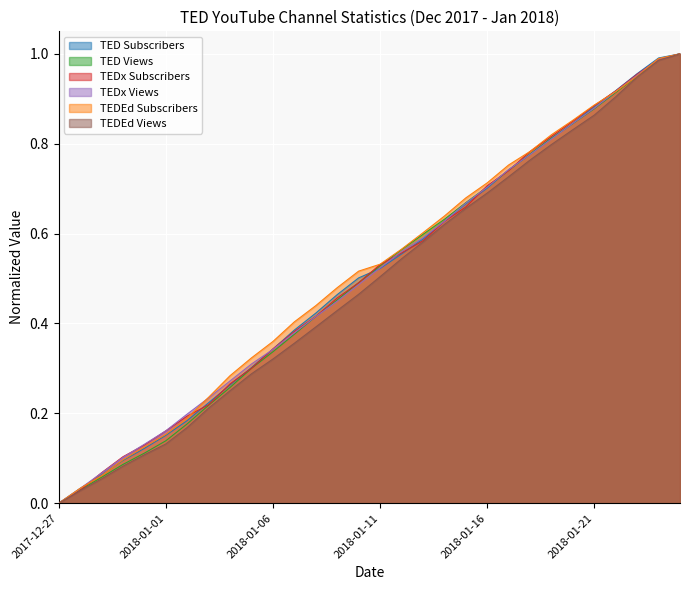

The value of TEDx_Views at 2018-01-24 is 1.0. True or false?

True